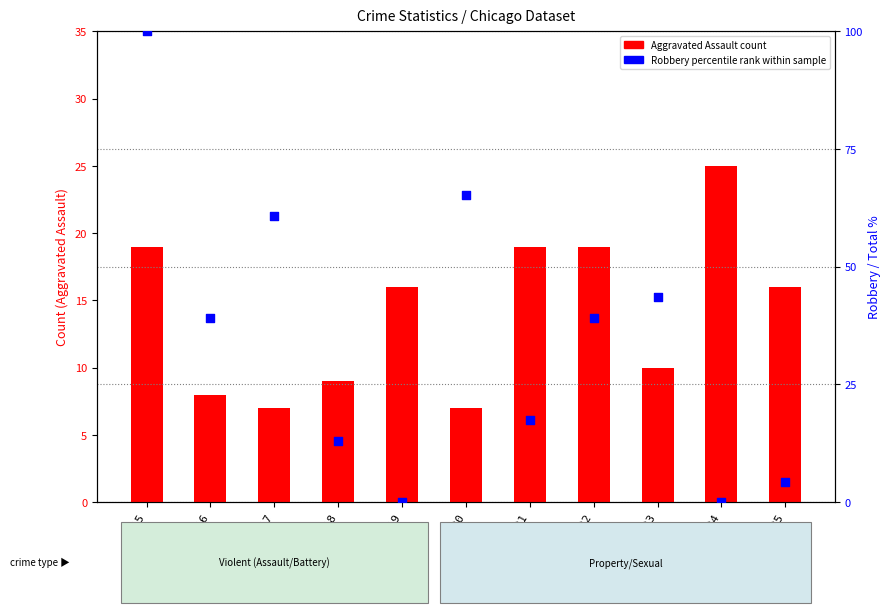

Which series reaches the minimum Y coordinate?

Robbery percentile rank within sample